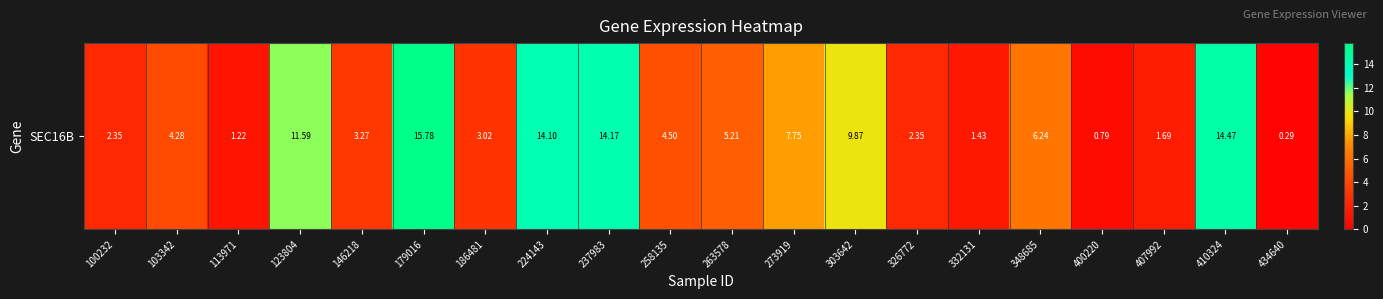

What is the change in value from 273919 to 434640?

-7.5